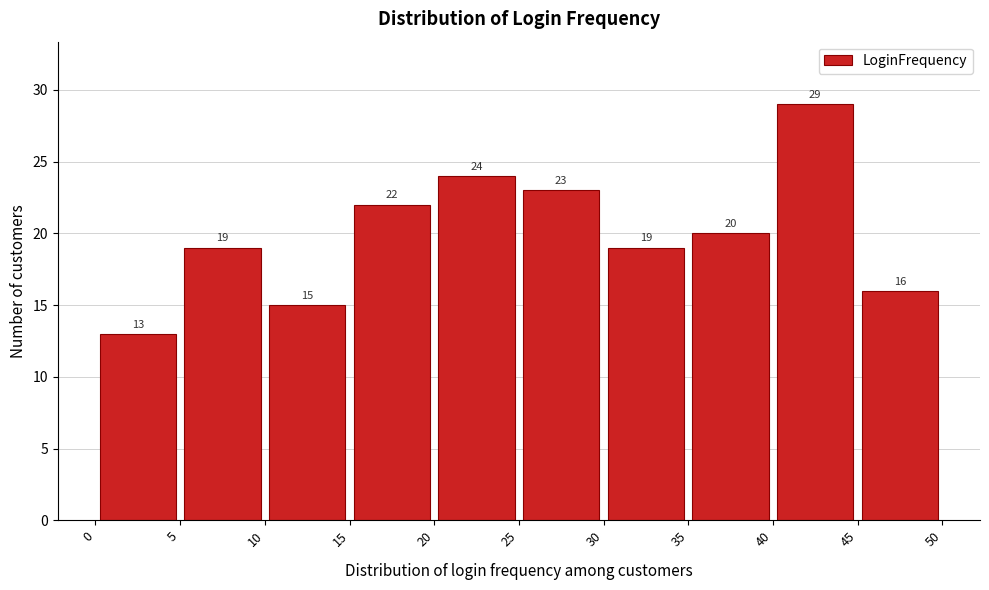

Which range on the x-axis has the tallest bar?

40 to 45